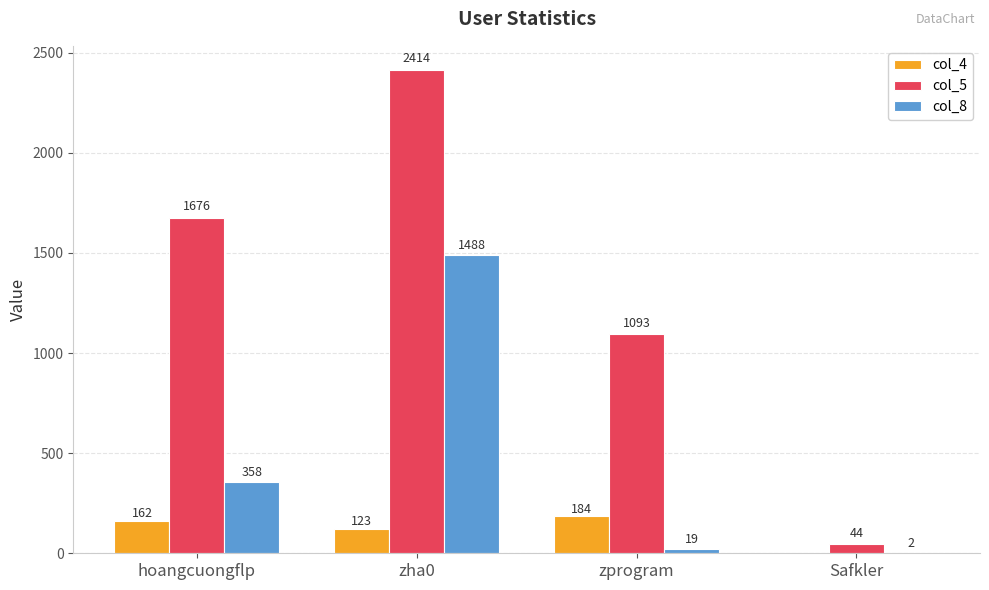

Between hoangcuongflp and zprogram, which series saw the biggest shift?

col_5